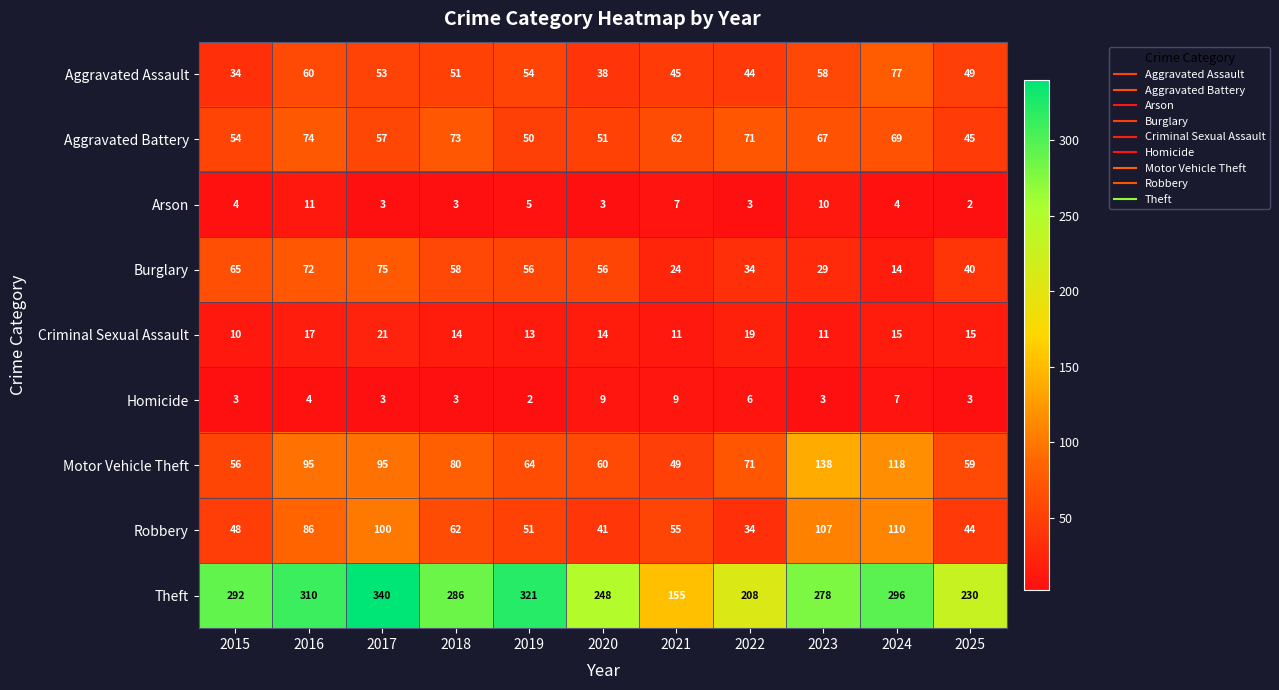

Where is Theft nearest to the value 247?

2020